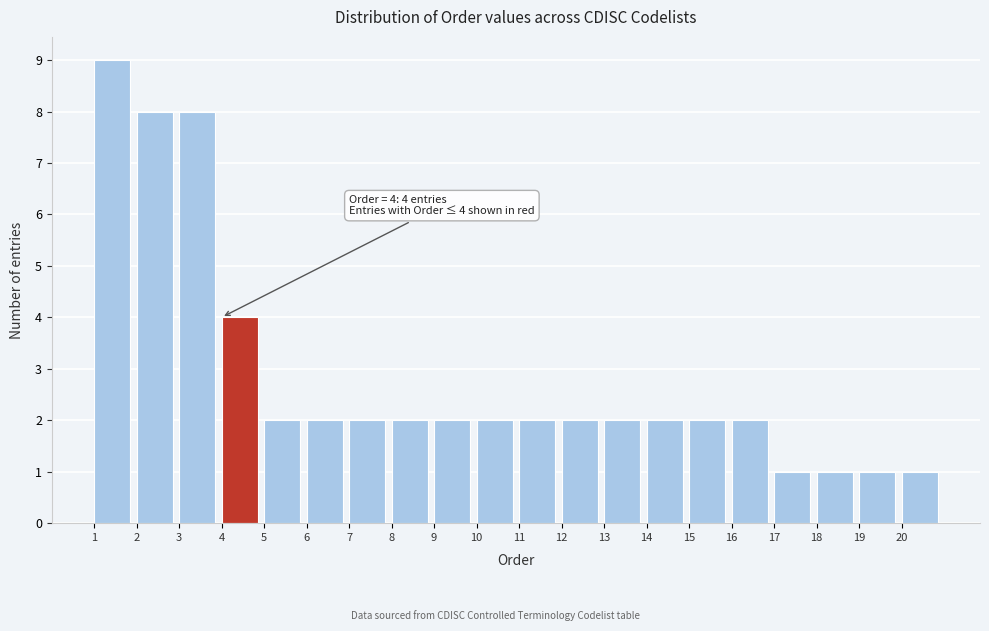

Which range on the x-axis has the tallest bar?

1 to 2